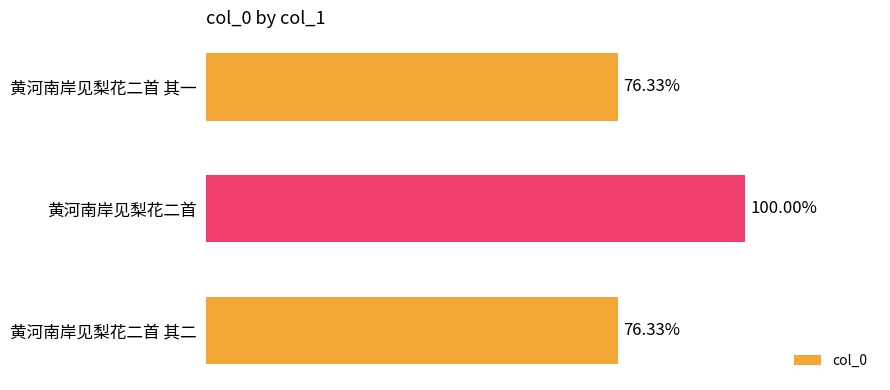

Does the chart contain any negative values?

No